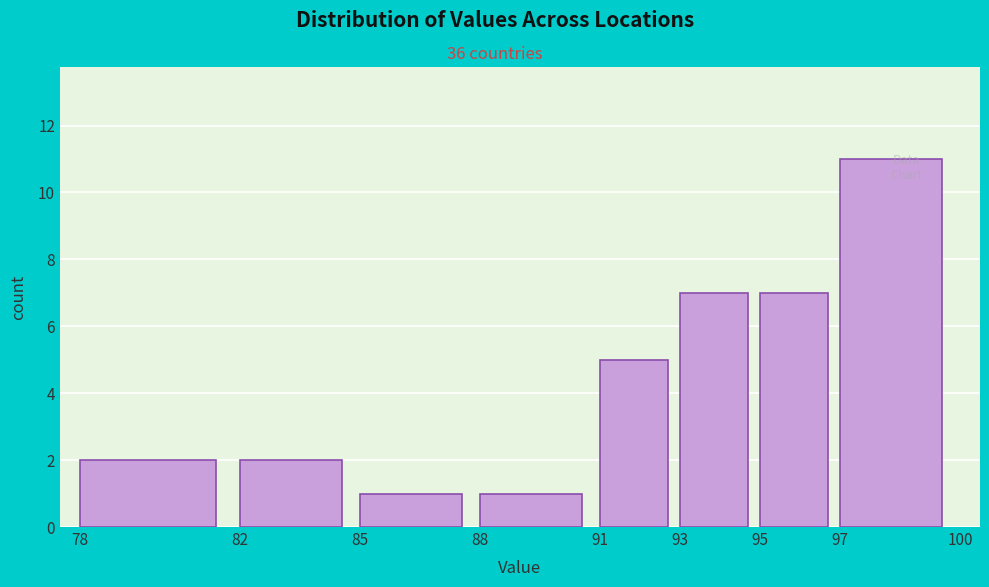

Which range on the x-axis has the tallest bar?

97 to 100